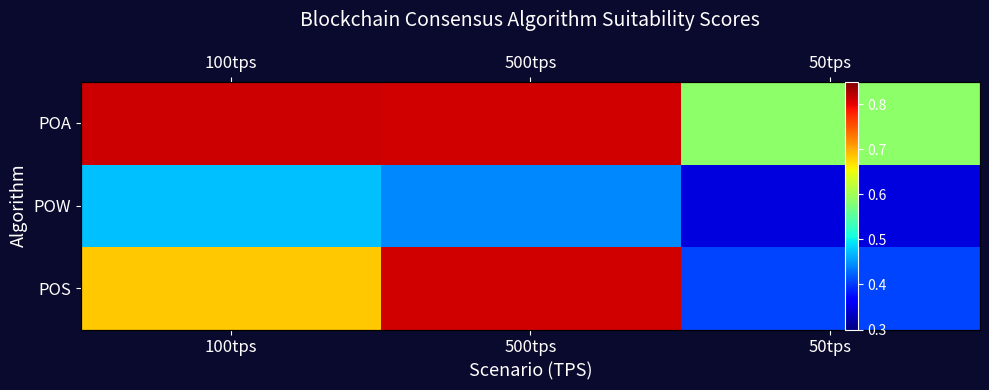

Which series changed the most between 100tps and 500tps?

POS